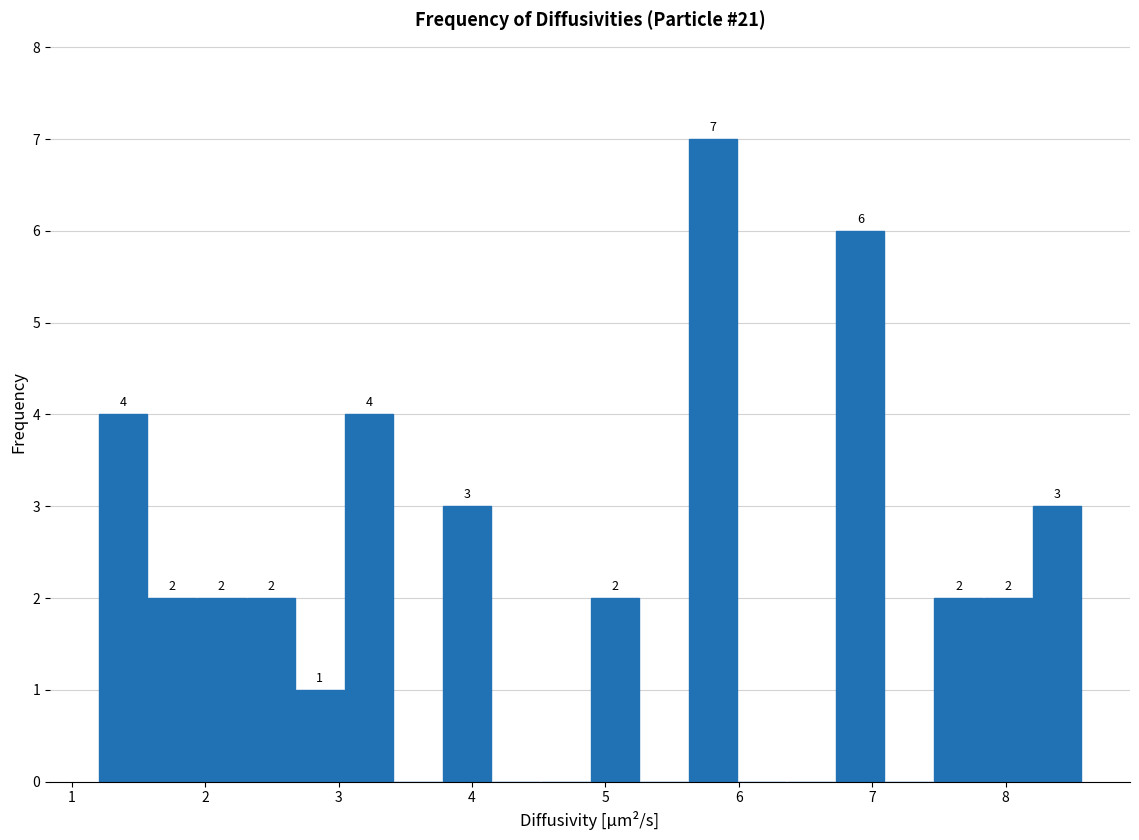

Read against the x-axis, roughly where is the centre of the tallest bar?

5.8